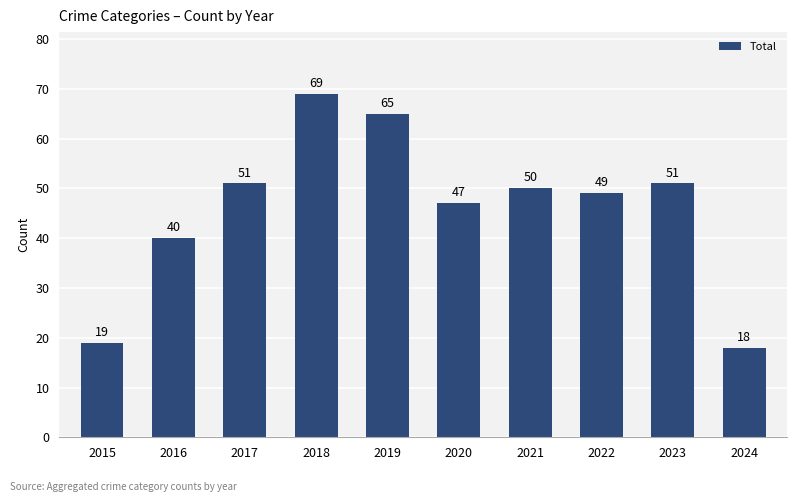

Reading left to right, what are all the values shown in this chart?

19	40	51	69	65	47	50	49	51	18